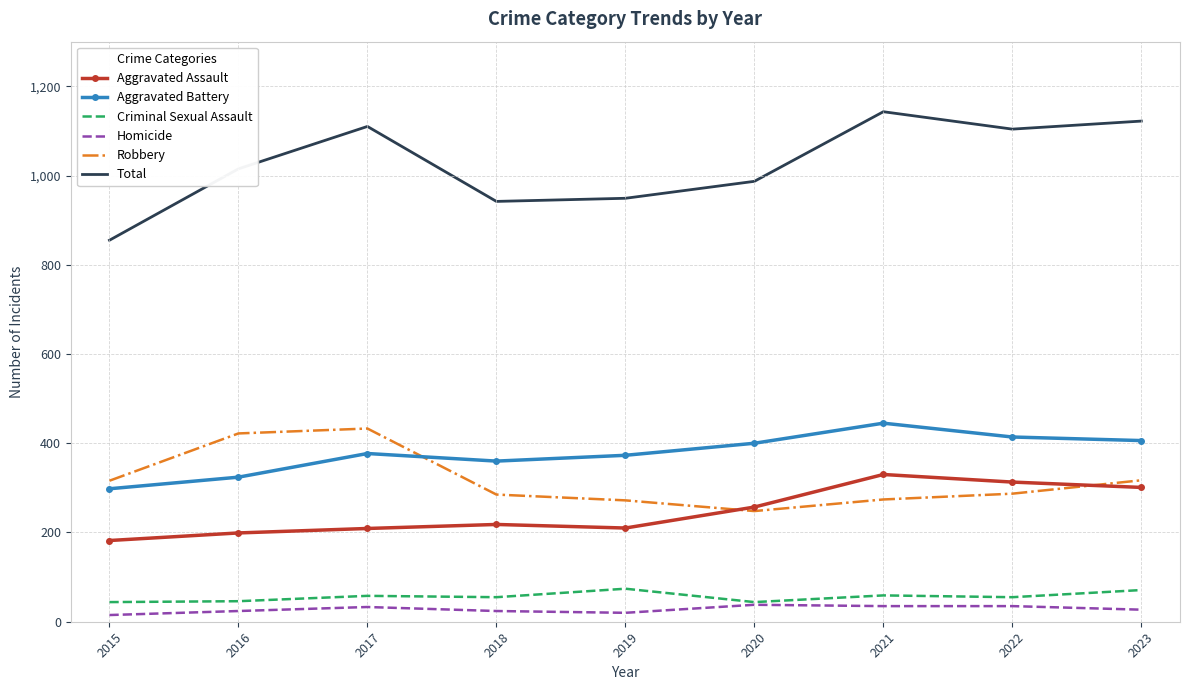

True or false: Total has a value of 701 at 2017.

False